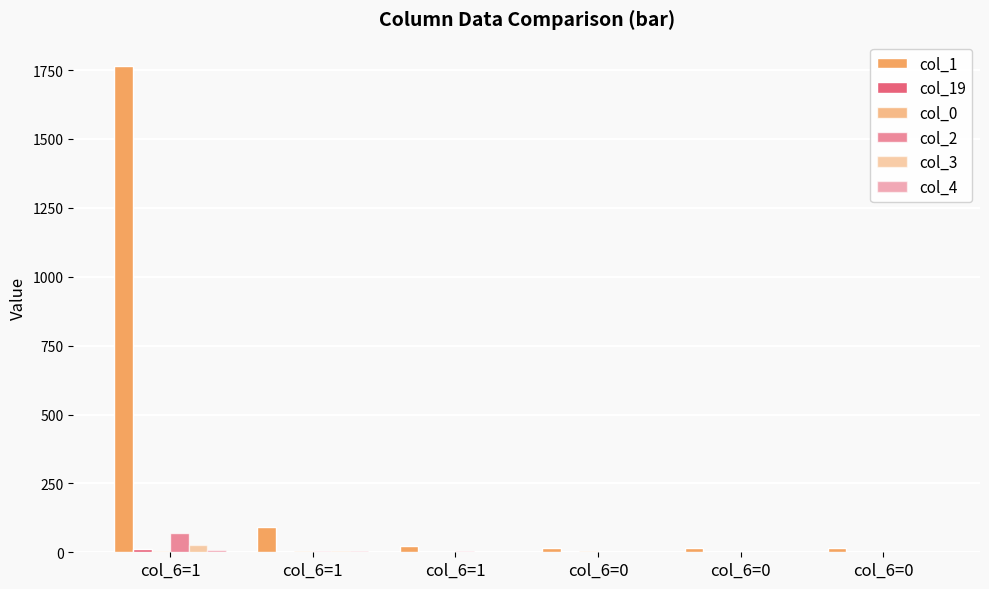

The value of col_4 at col_6=0 is 0. True or false?

True